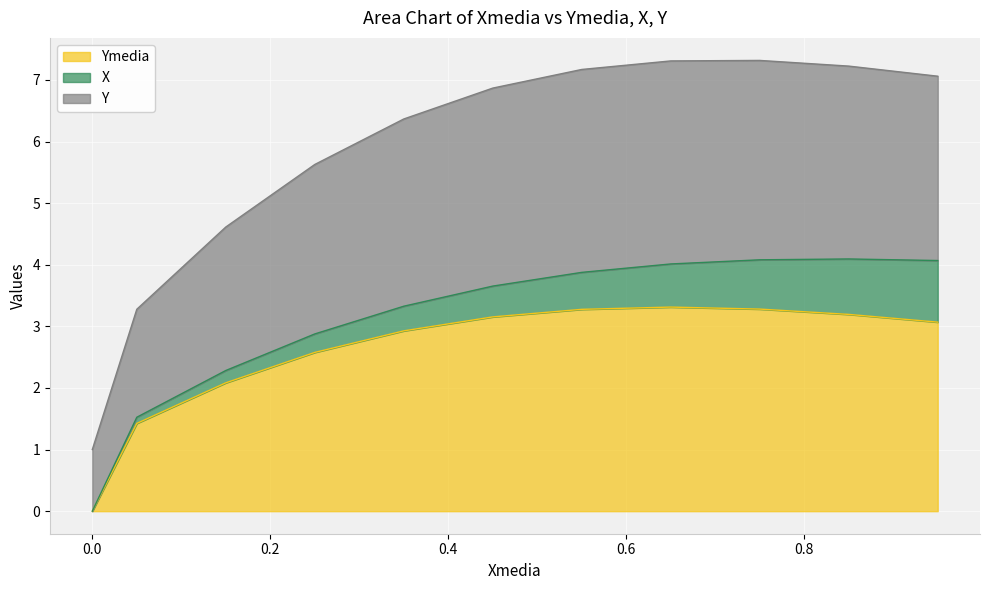

True or false: Ymedia has a value of 1.4 at 0.05.

True